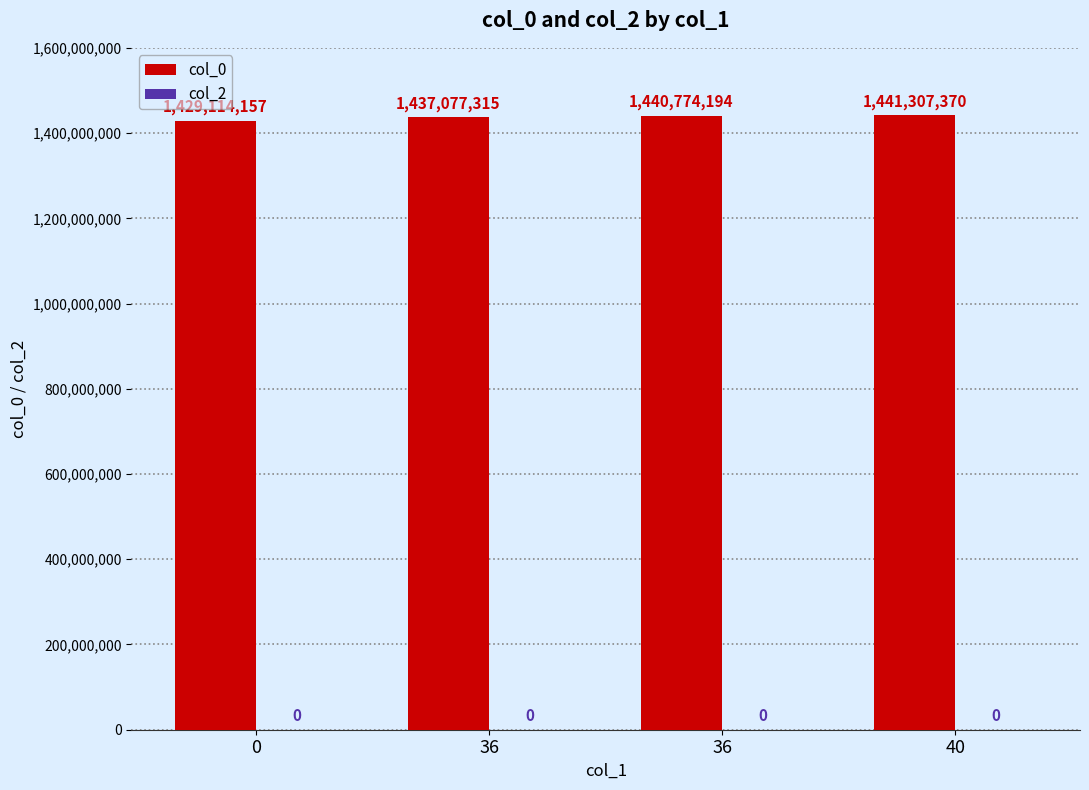

How many distinct data groups are displayed?

1